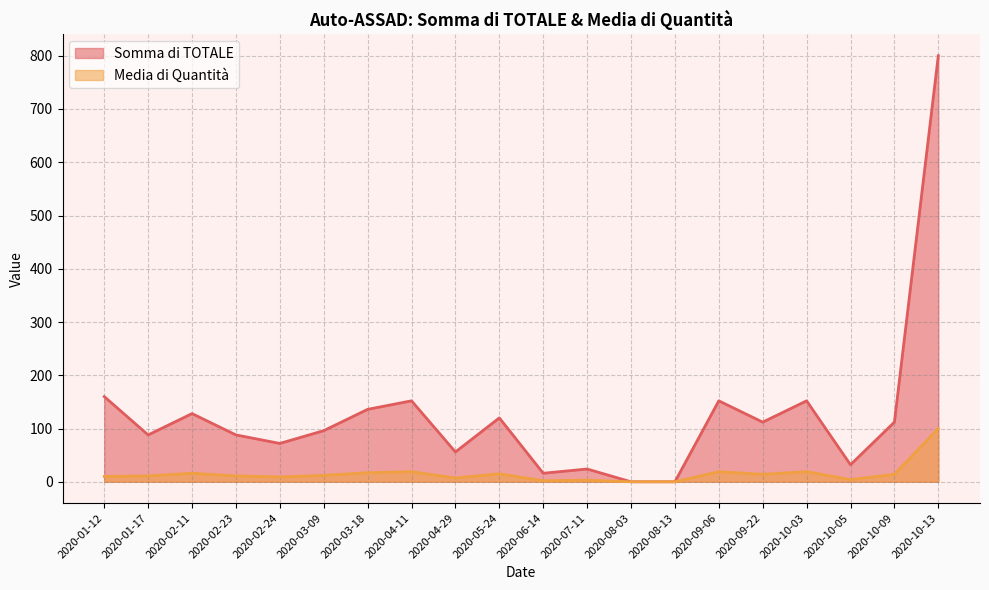

Does the chart have visible grid lines?

Yes